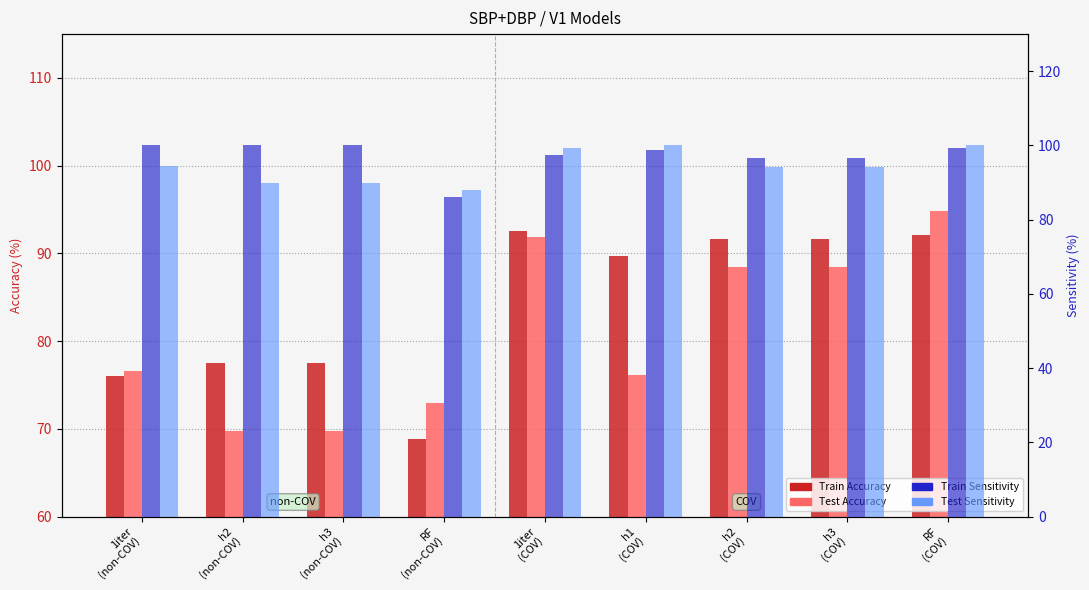

The Train Accuracy series shows 21.8 at h2
(non-COV). True or false?

False